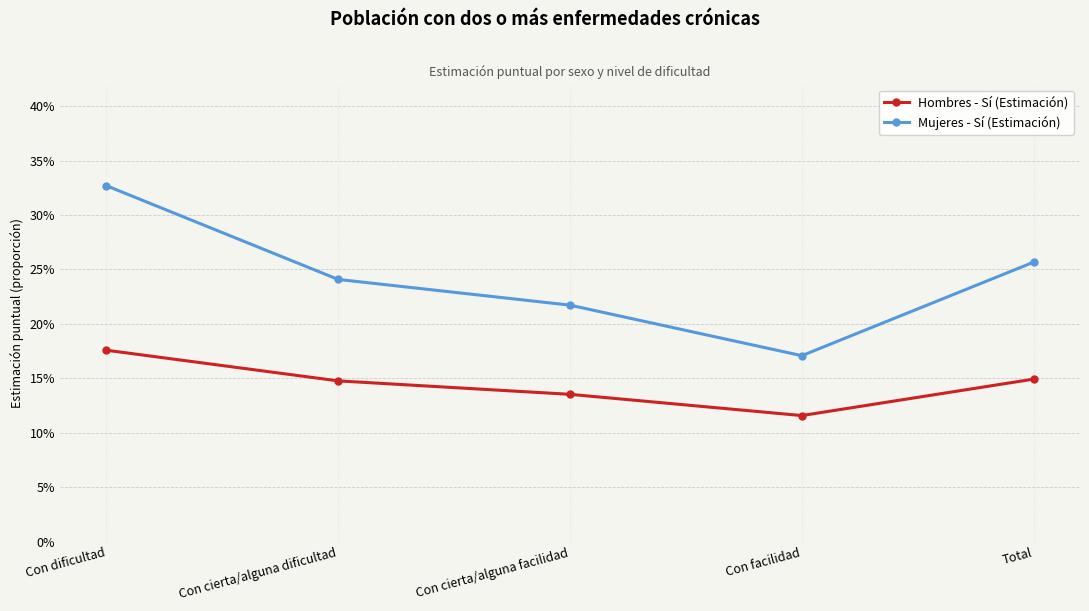

The value of Hombres - Sí (Estimación) at Con dificultad is 0.2. True or false?

True